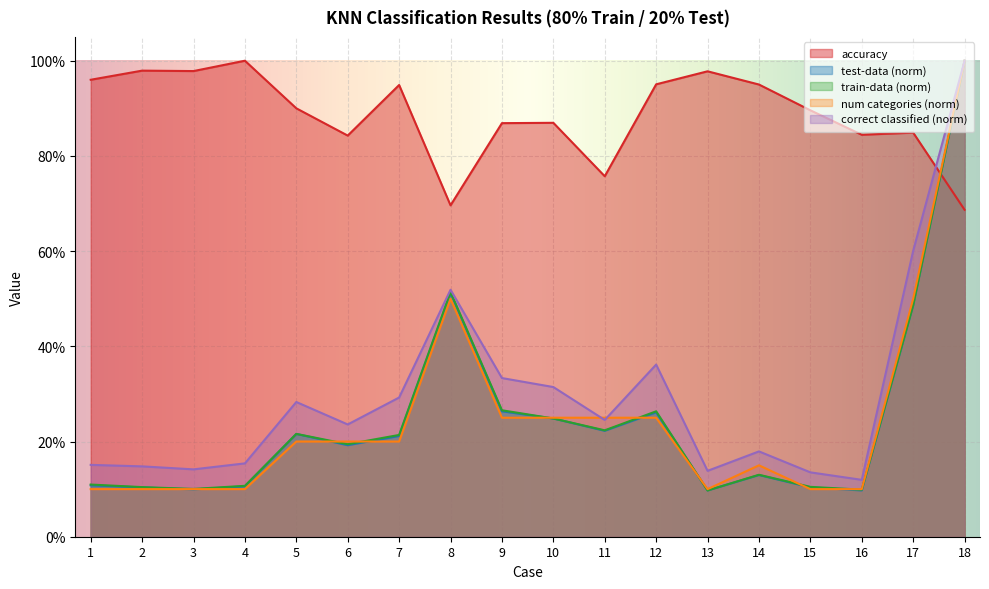

Count the number of categories in the chart.

18